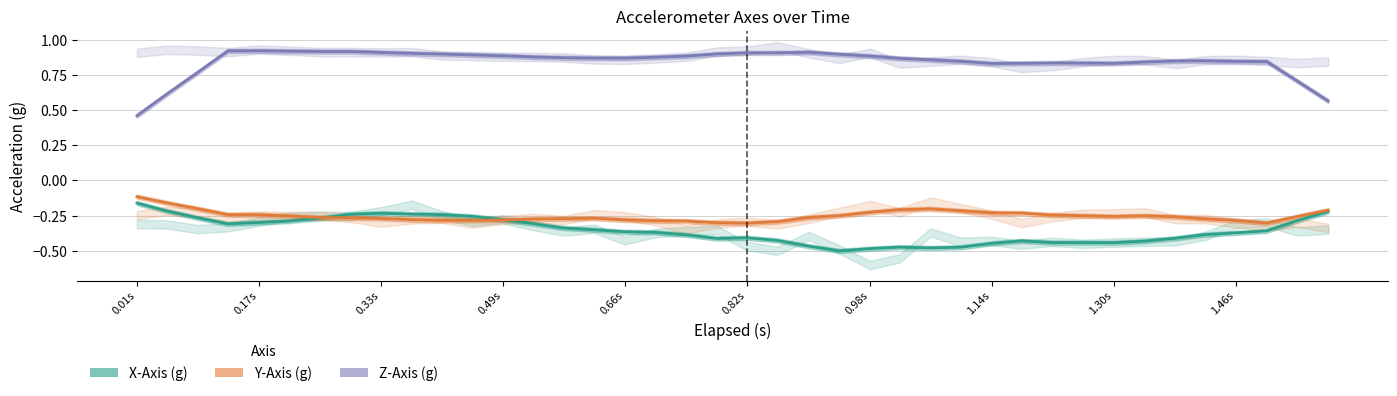

True or false: Y-Axis (g) has a value of -0.3 at 27.

False